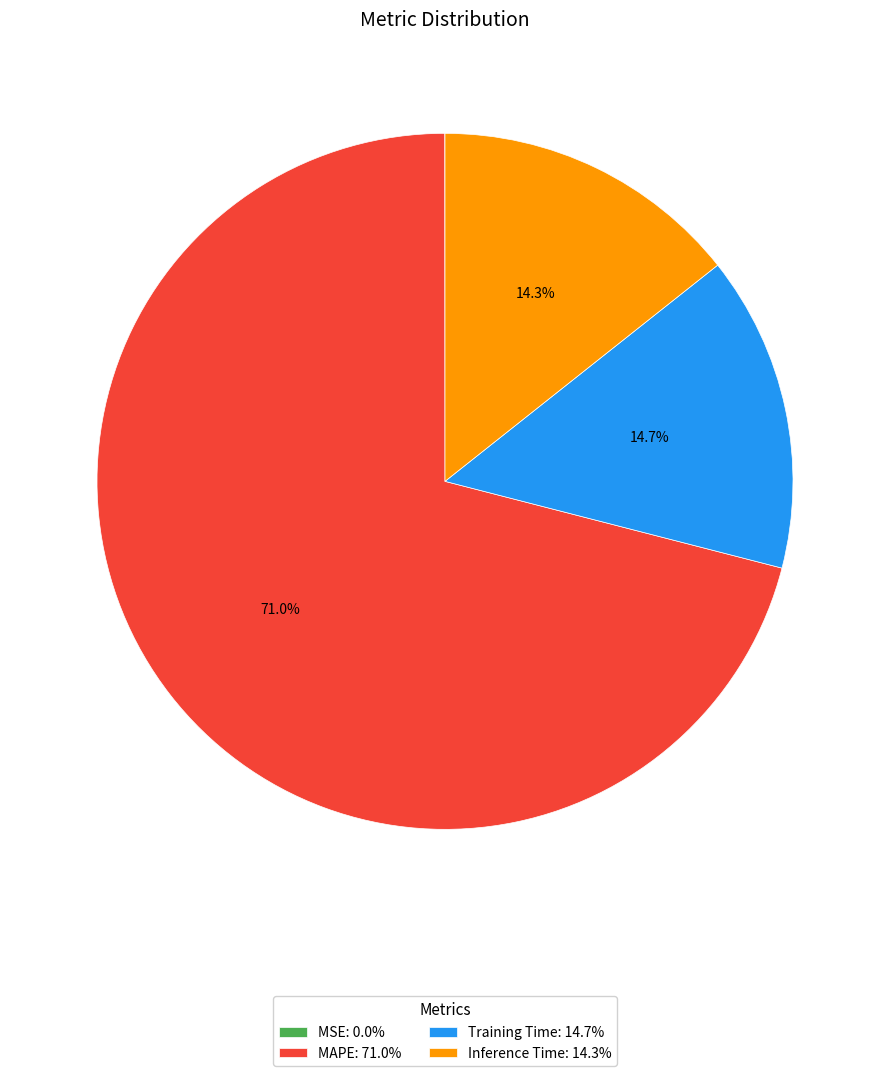

To the nearest percent, what percentage of the pie is MAPE?

71%